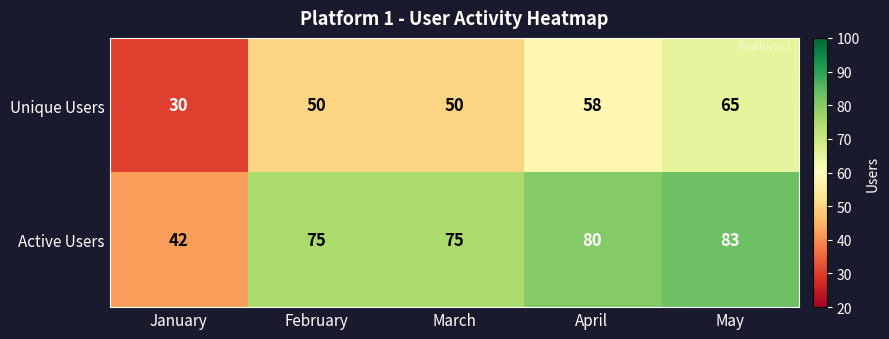

Which series changed the most between February and May?

Unique Users